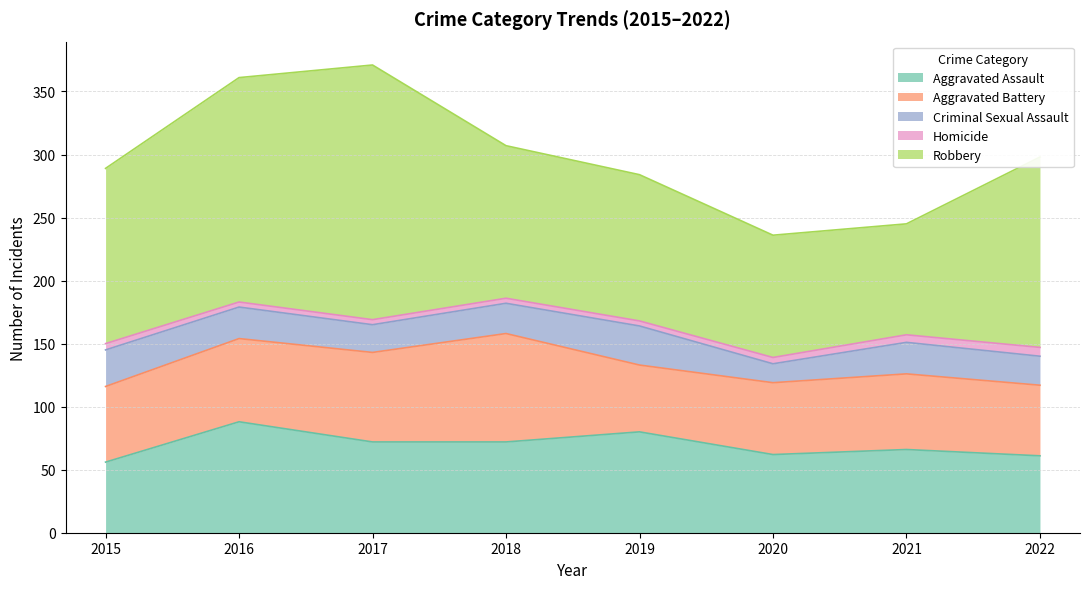

True or false: Aggravated Battery has a value of 26 at 2021.

False